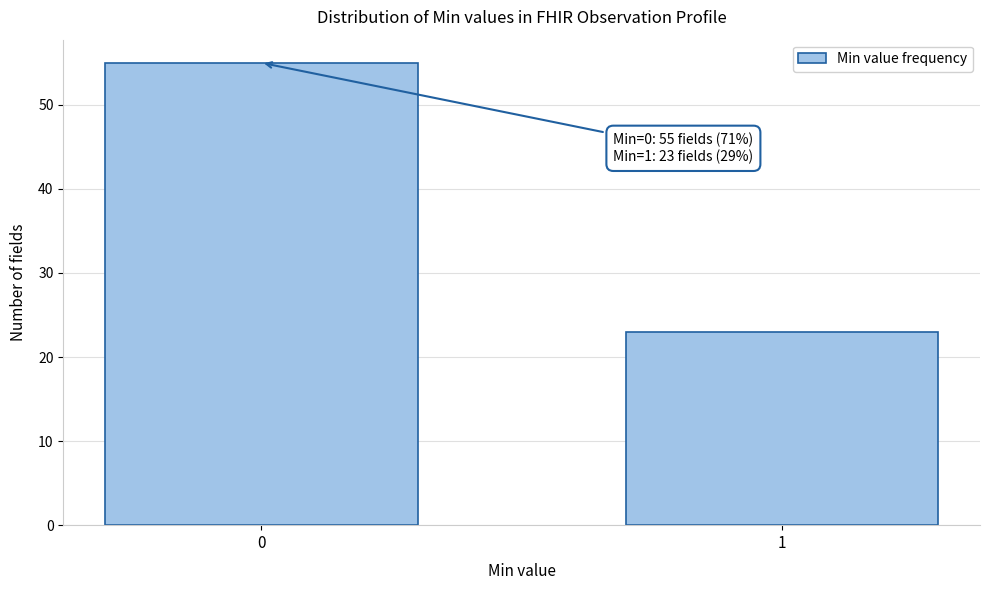

Reading right to left, what are all the values shown in this chart?

23	55